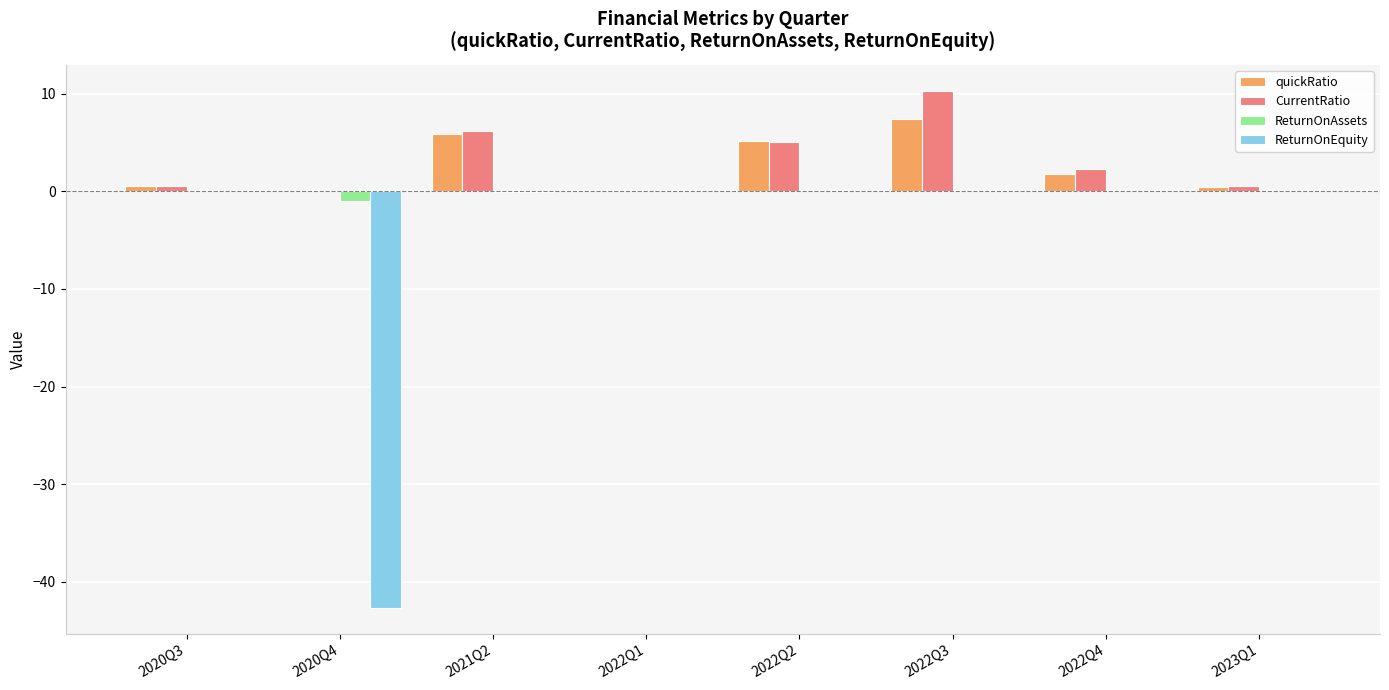

Which series changed the most between 2020Q4 and 2022Q1?

ReturnOnEquity